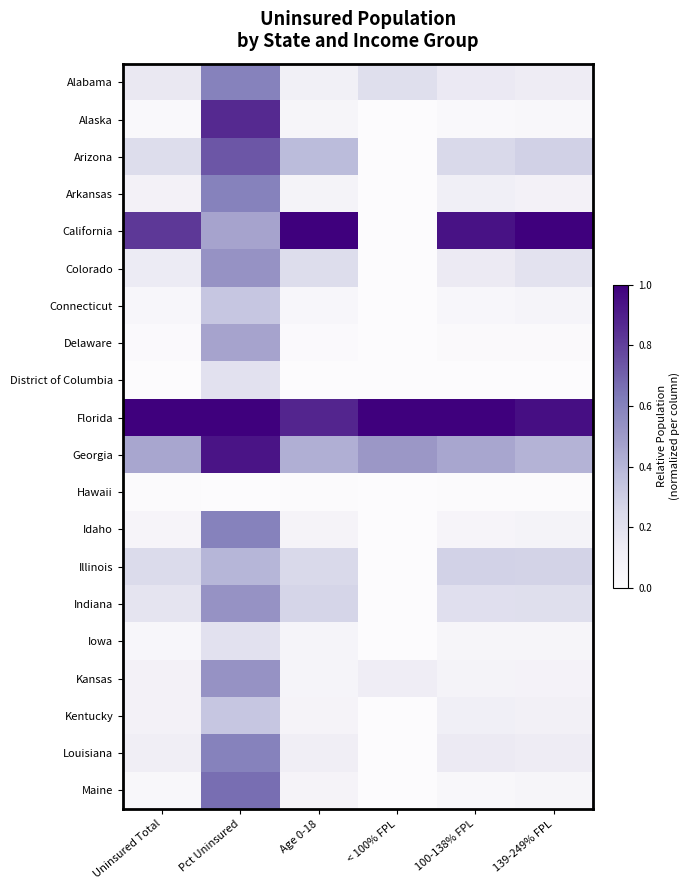

Rank the series at 100-138% FPL from lowest to highest value.

District of Columbia, Hawaii, Delaware, Alaska, Maine, Connecticut, Iowa, Idaho, Kansas, Kentucky, Arkansas, Louisiana, Colorado, Alabama, Indiana, Arizona, Illinois, Georgia, California, Florida